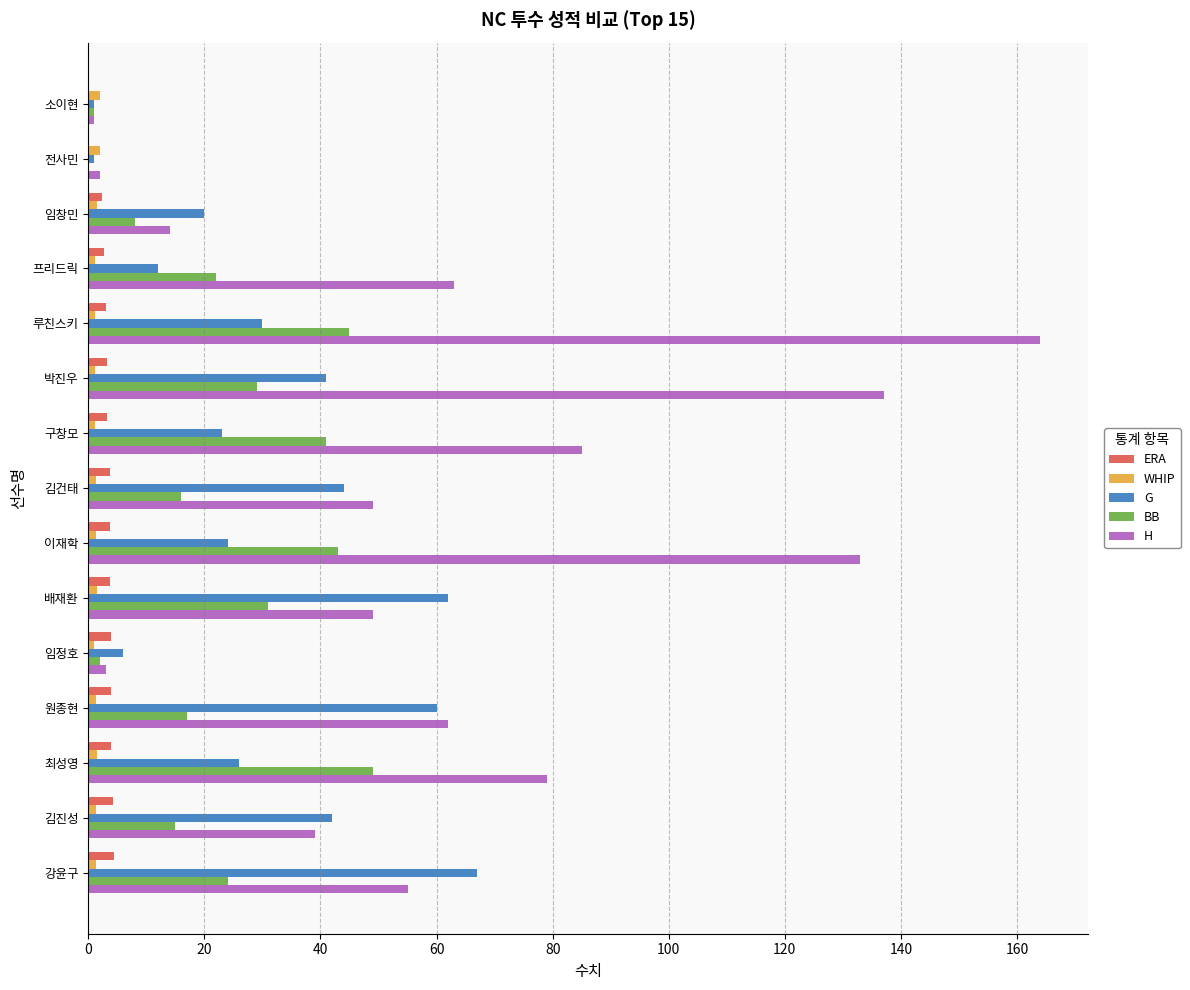

How many series are shown in this chart?

5